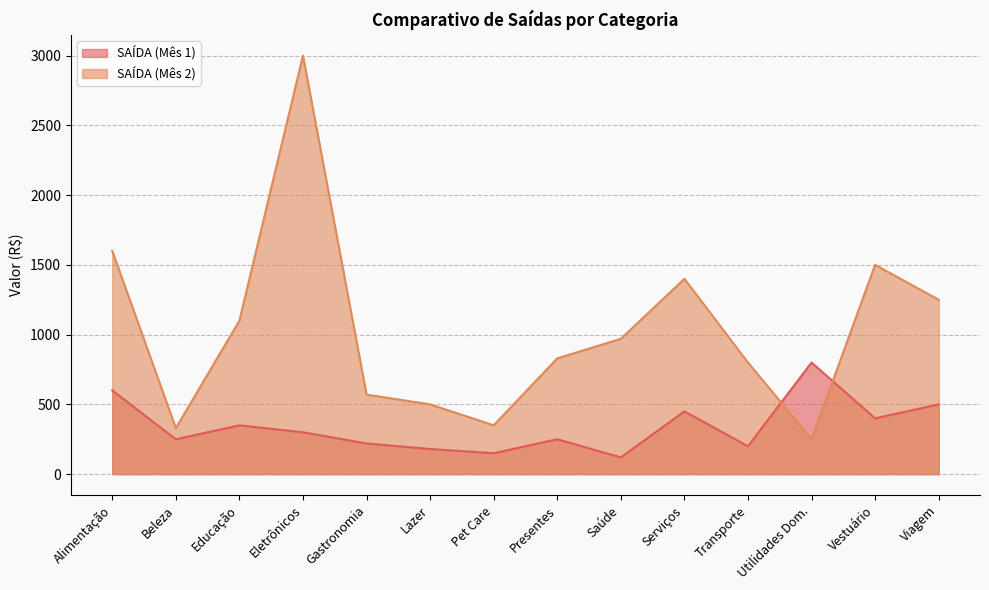

Which label corresponds to the largest value in the chart?

Eletrônicos